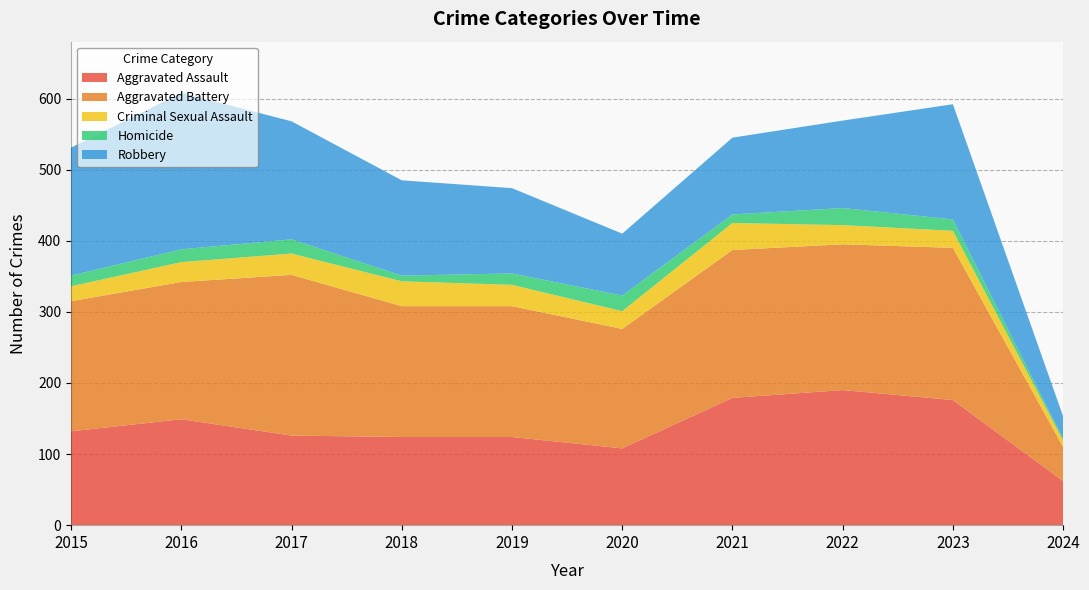

Reading right to left, transcribe all the data shown in this chart.

Aggravated Assault: 2024=62	2023=176	2022=190	2021=179	2020=108	2019=124	2018=124	2017=126	2016=149	2015=132
Aggravated Battery: 2024=48	2023=214	2022=205	2021=208	2020=168	2019=184	2018=184	2017=226	2016=193	2015=183
Criminal Sexual Assault: 2024=9	2023=24	2022=27	2021=38	2020=25	2019=30	2018=35	2017=30	2016=28	2015=21
Homicide: 2024=2	2023=16	2022=24	2021=12	2020=22	2019=16	2018=8	2017=20	2016=18	2015=15
Robbery: 2024=32	2023=162	2022=123	2021=108	2020=87	2019=120	2018=134	2017=166	2016=220	2015=180